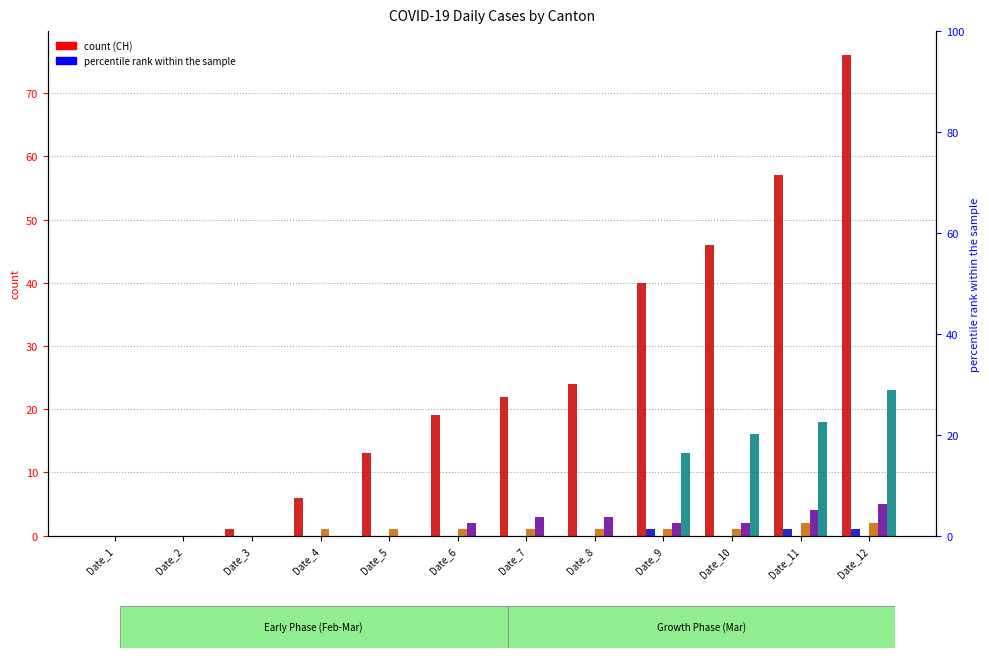

How many BL values are between 0 and 3?

10